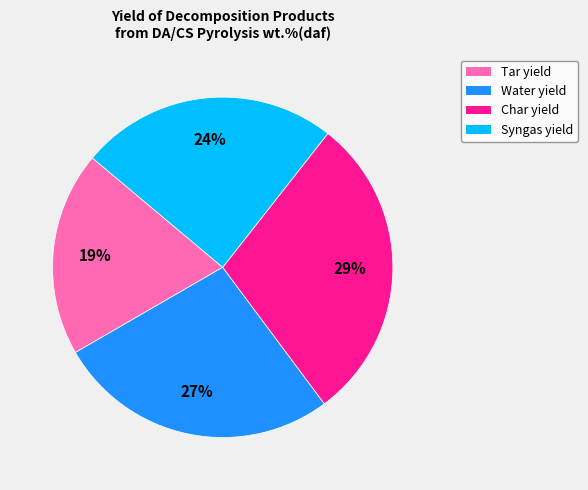

Count the number of slices in the pie.

4